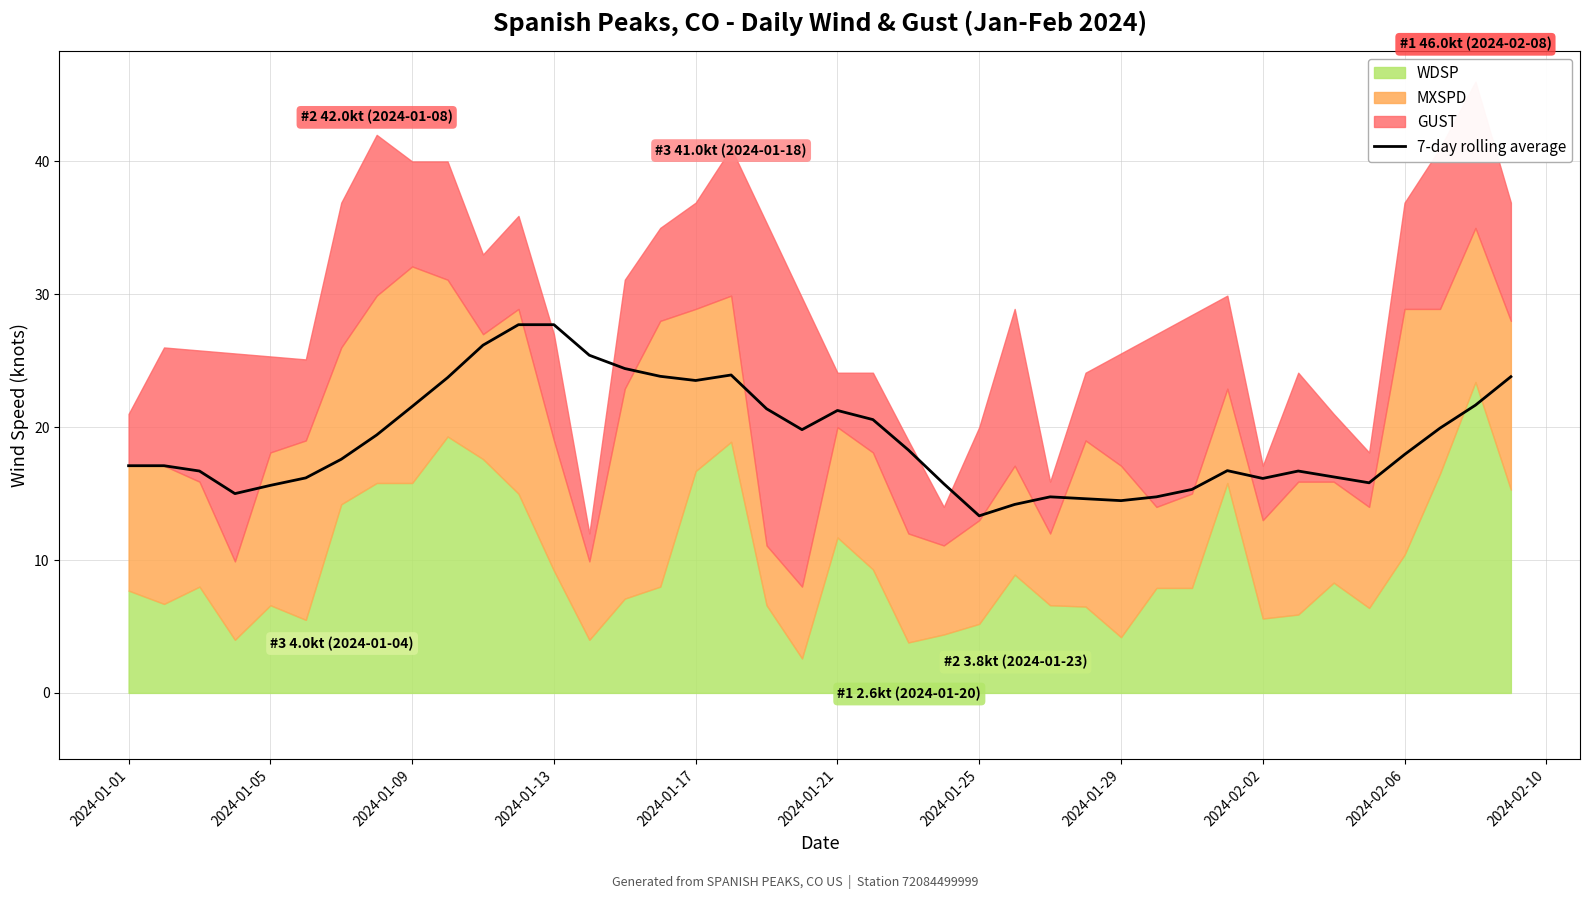

The value at 2024-01-25 is 13.3. True or false?

True